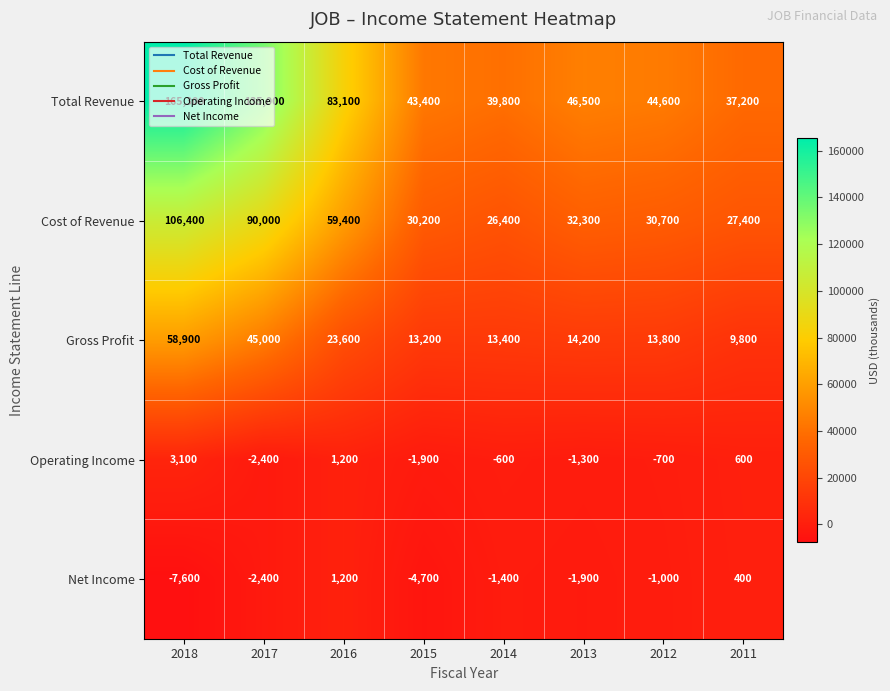

Which series changed the most between 2018 and 2015?

Total Revenue